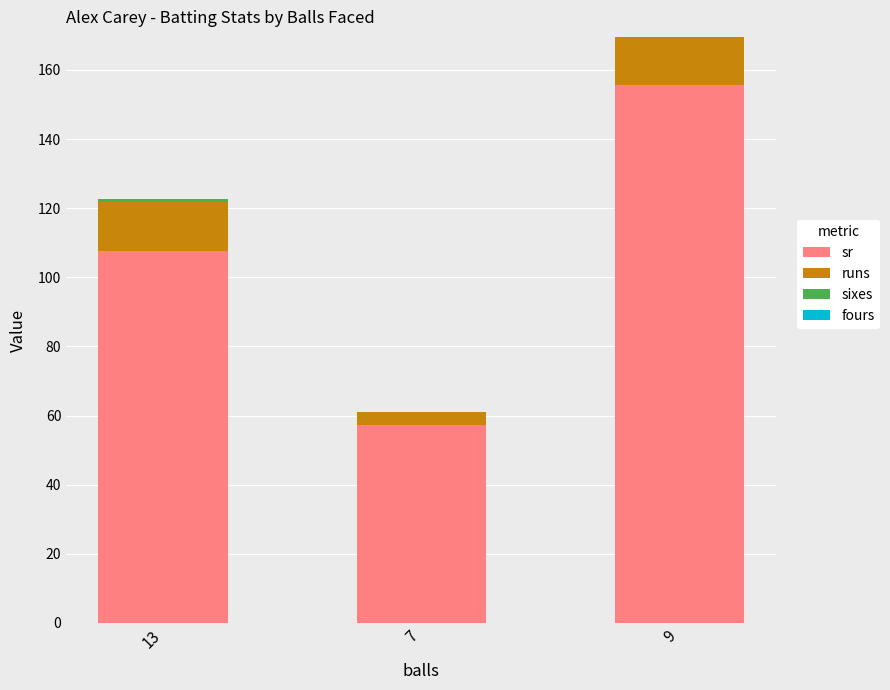

At which category is the sum across all series the highest?

9